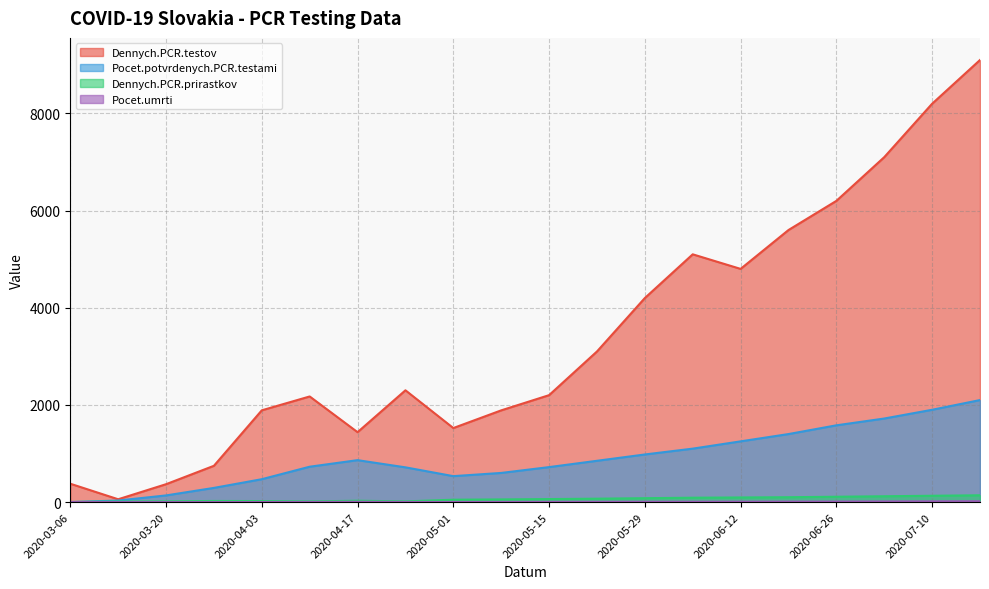

How many data points does each series have?

20